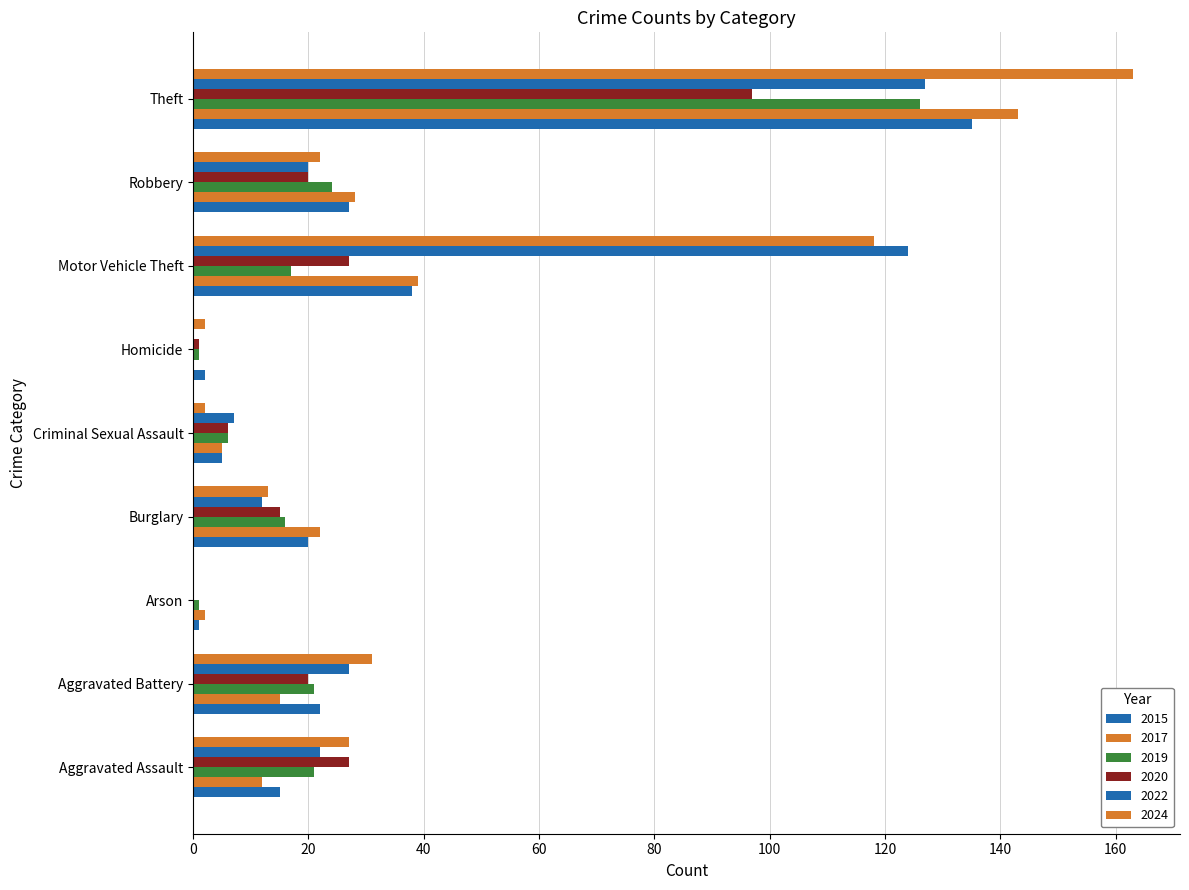

What is the sum of all 2015 values?

265